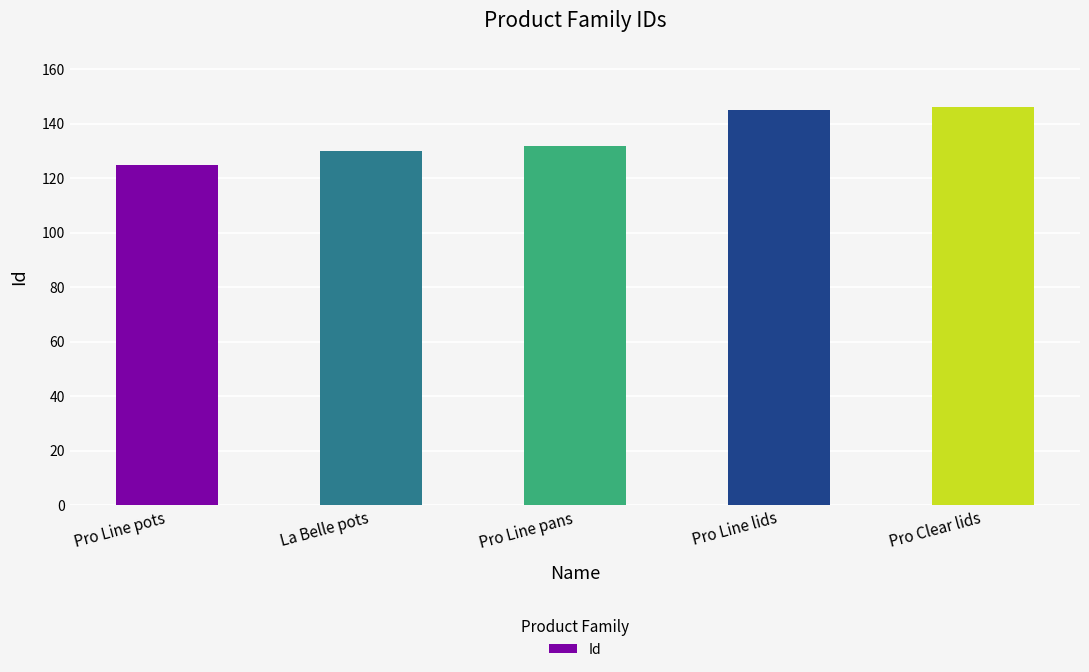

Is it true that the value at La Belle pots is 196?

False